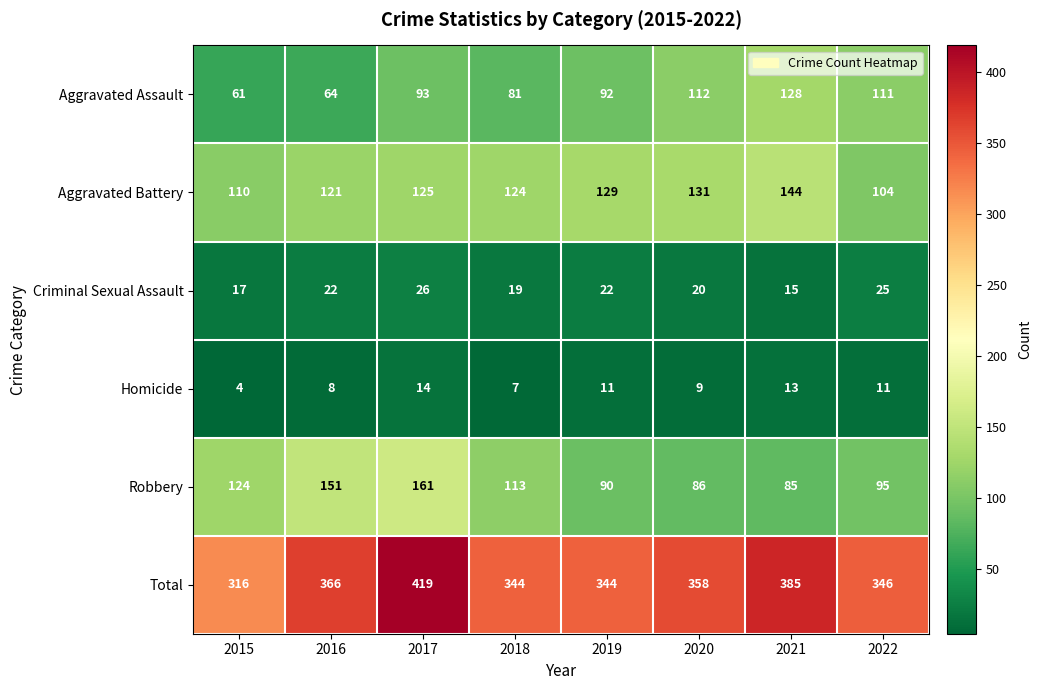

Rank the series at 2018 from lowest to highest value.

Homicide, Criminal Sexual Assault, Aggravated Assault, Robbery, Aggravated Battery, Total